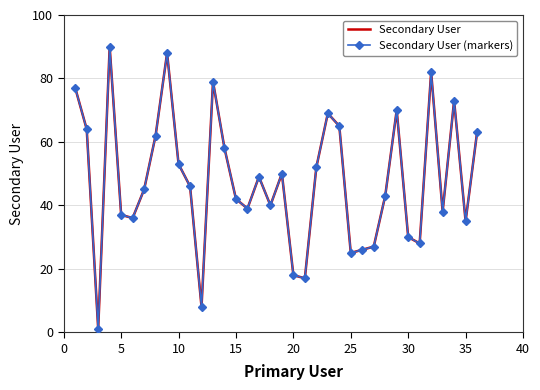

How many lines are shown in the chart?

2